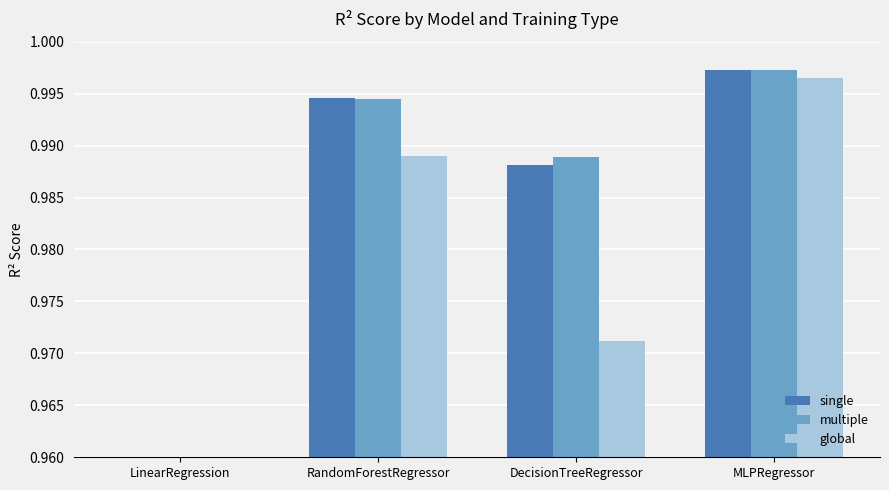

What is the label of the 2nd bar from the right?

DecisionTreeRegressor